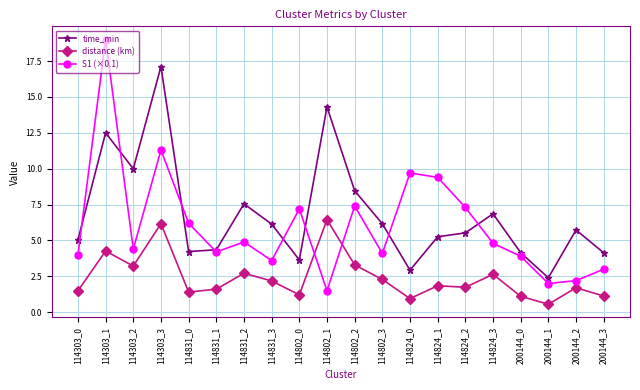

What is the approximate value of time_min at 114303_0?

5.0